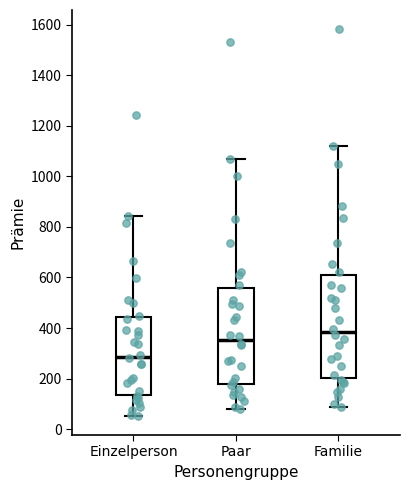

Which box is the tallest, from its lower edge to its upper edge?

Familie